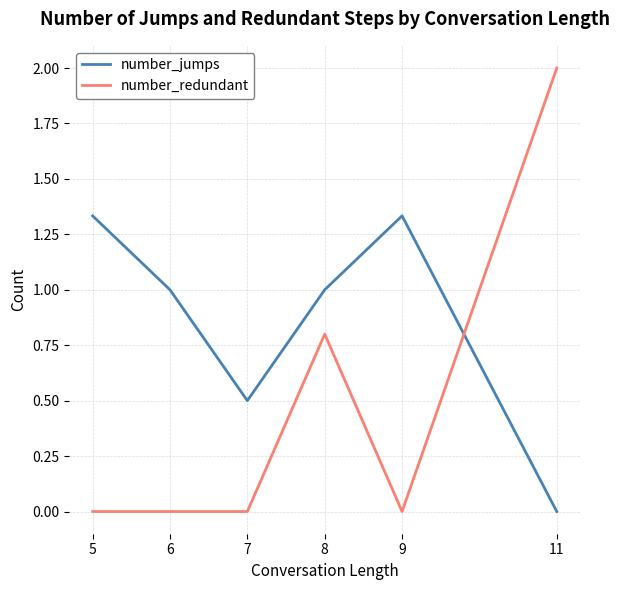

List the series in order of their overall mean, lowest first.

number_redundant, number_jumps